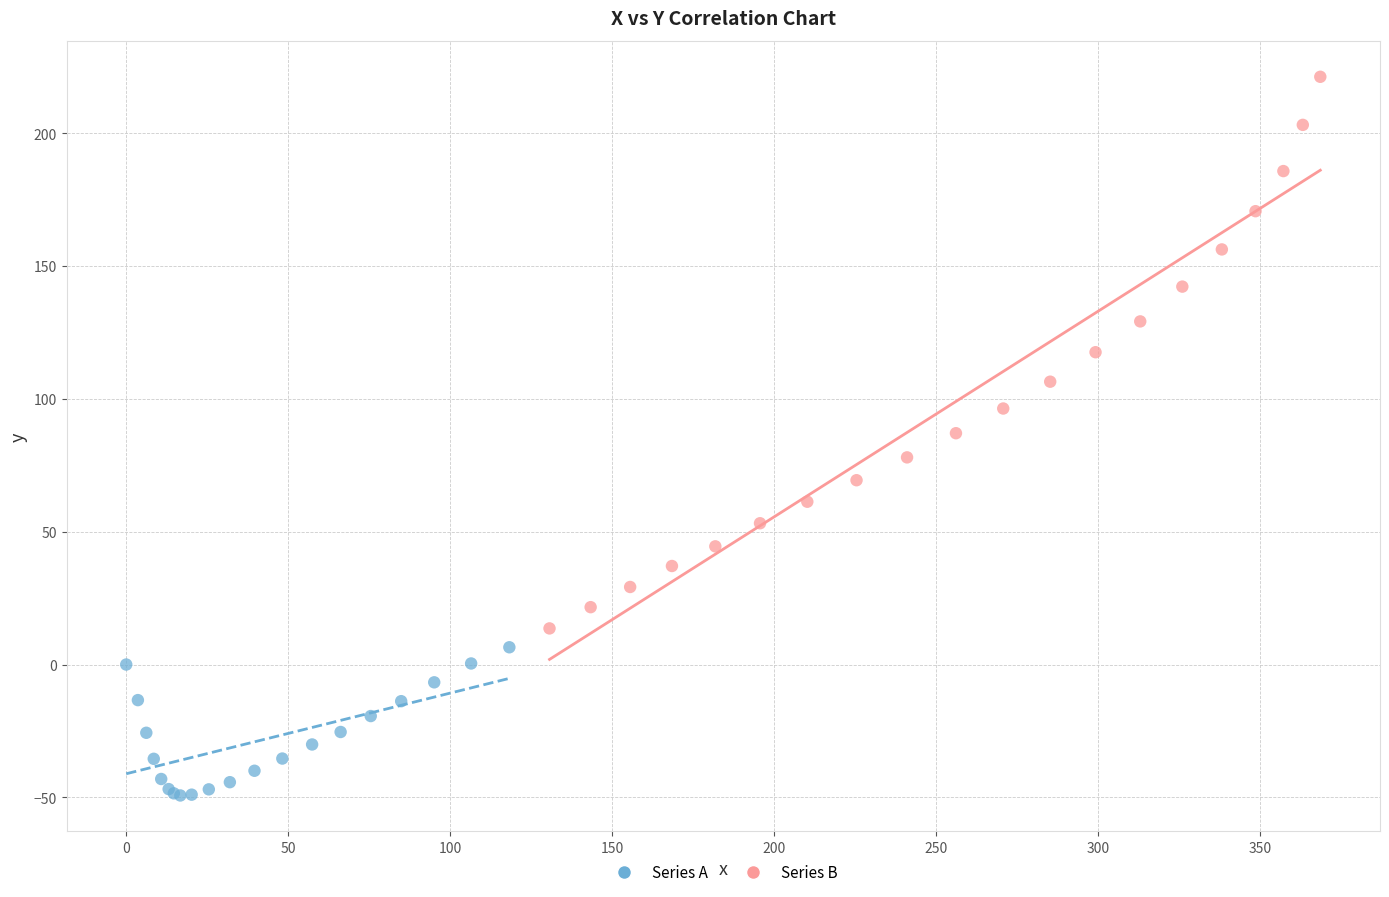

Which series has the widest spread of Y values?

Series B